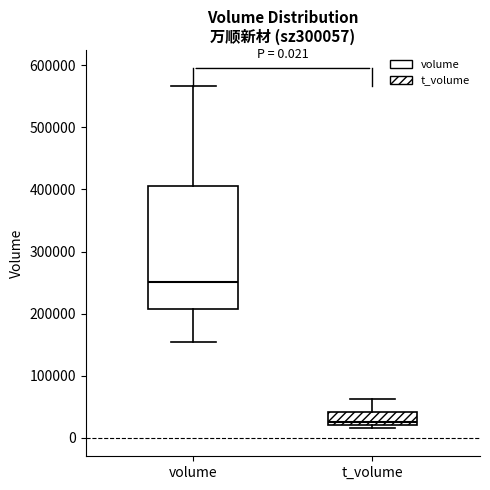

Comparing the boxes themselves (not the whiskers), which one is the tallest?

volume